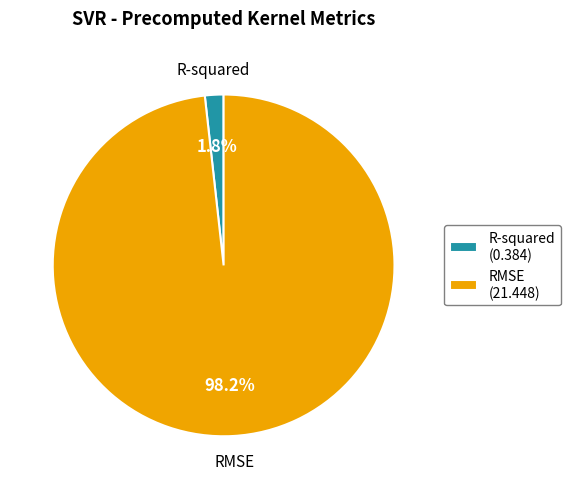

What percentage do R-squared and RMSE together represent?

100.0%